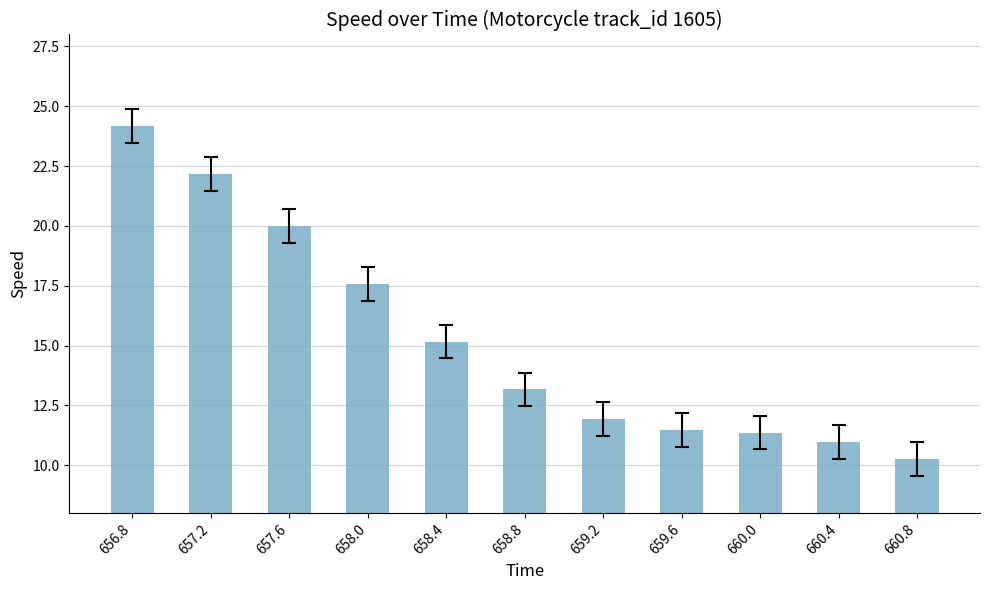

What is the maximum value shown in the chart?

24.2